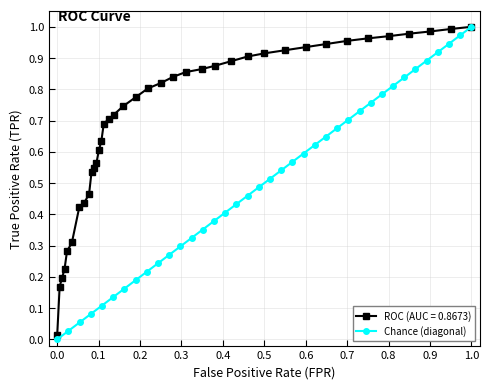

What position from the right is 0.0?

38